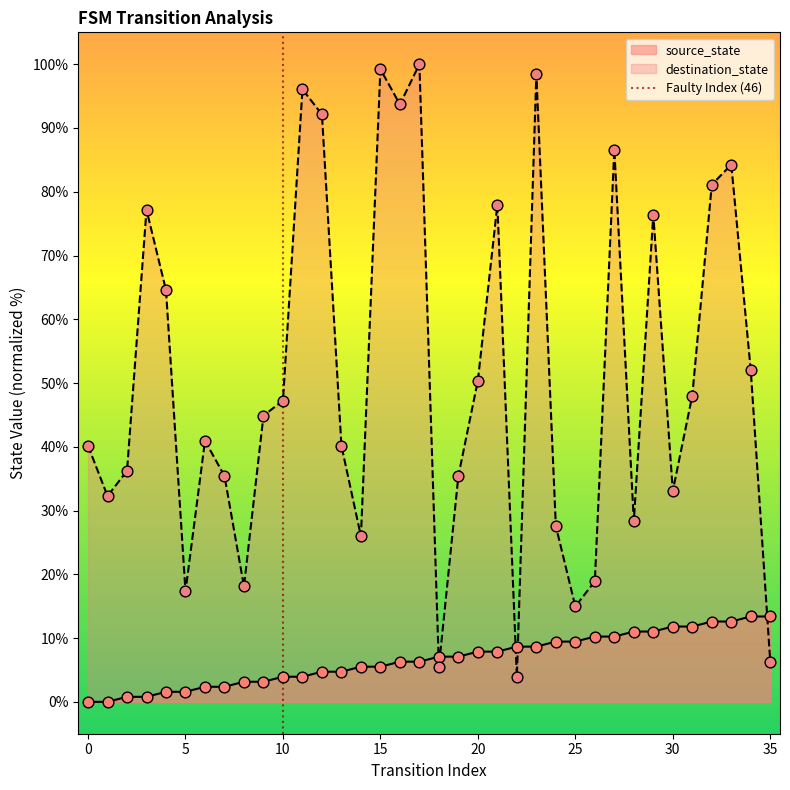

Which series has the largest total across all categories?

destination_state